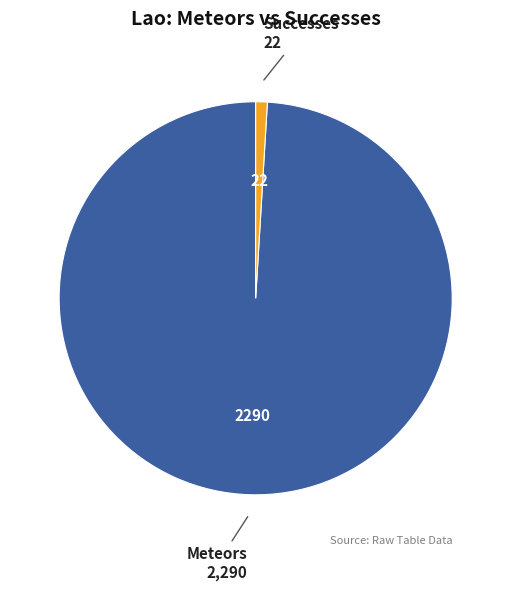

Count the number of slices in the pie.

2